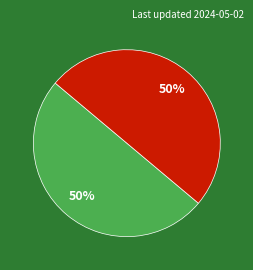

To the nearest percent, what is the average slice percentage?

50%